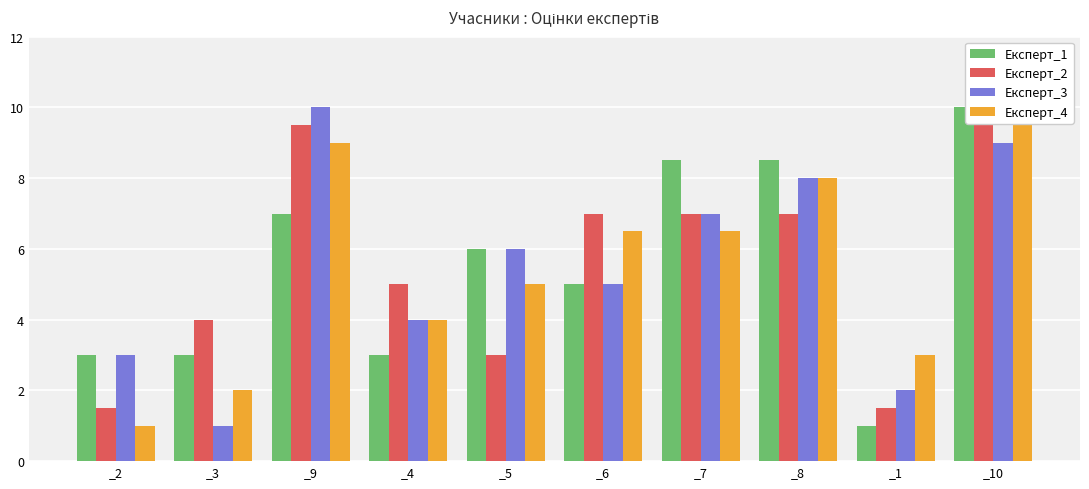

What is the label of the 4th bar from the left?

_4